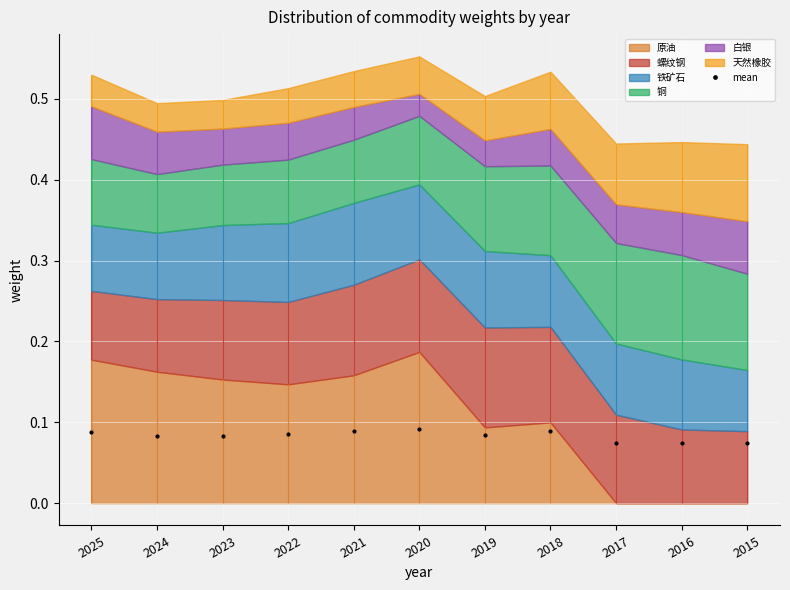

The chart shows a value of 0.0 at 2020. True or false?

False